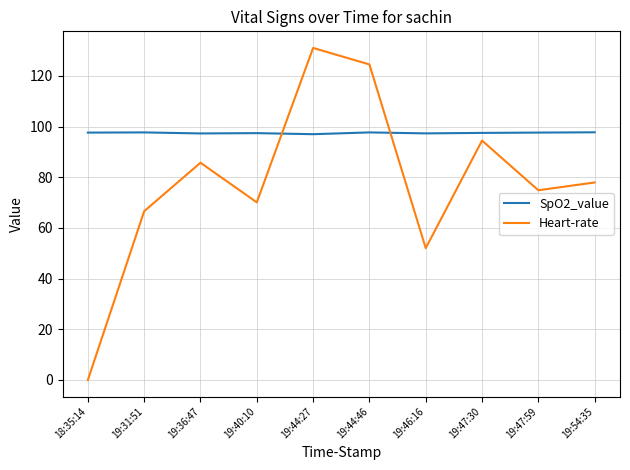

What is the approximate value of Heart-rate at 19:44:46?

124.5